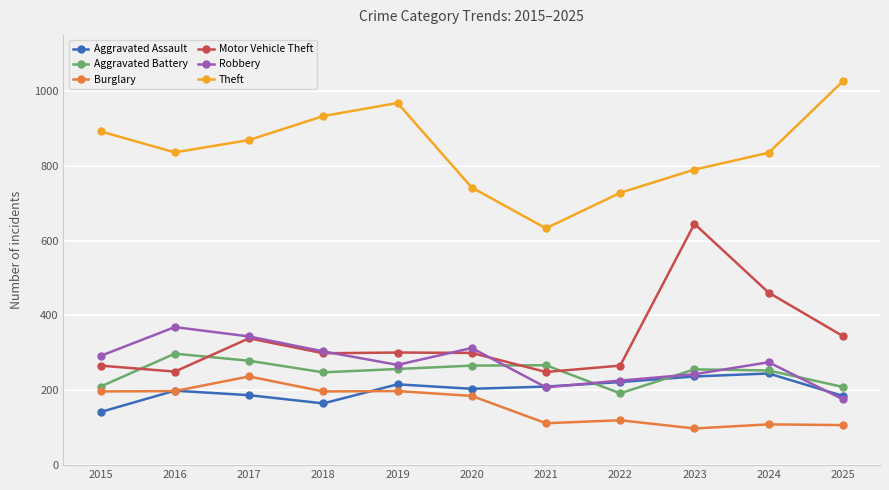

In Robbery, how many points are higher than both neighbors (excluding endpoints)?

3